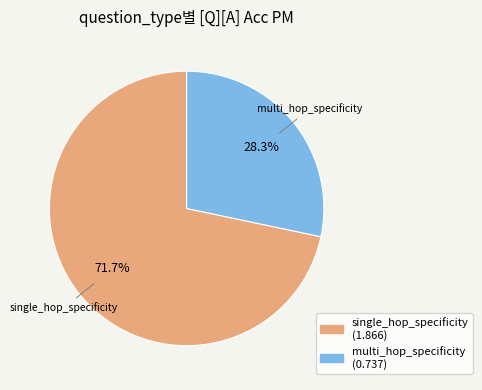

What is the ratio of the value at multi_hop_specificity to the value at single_hop_specificity?

0.4